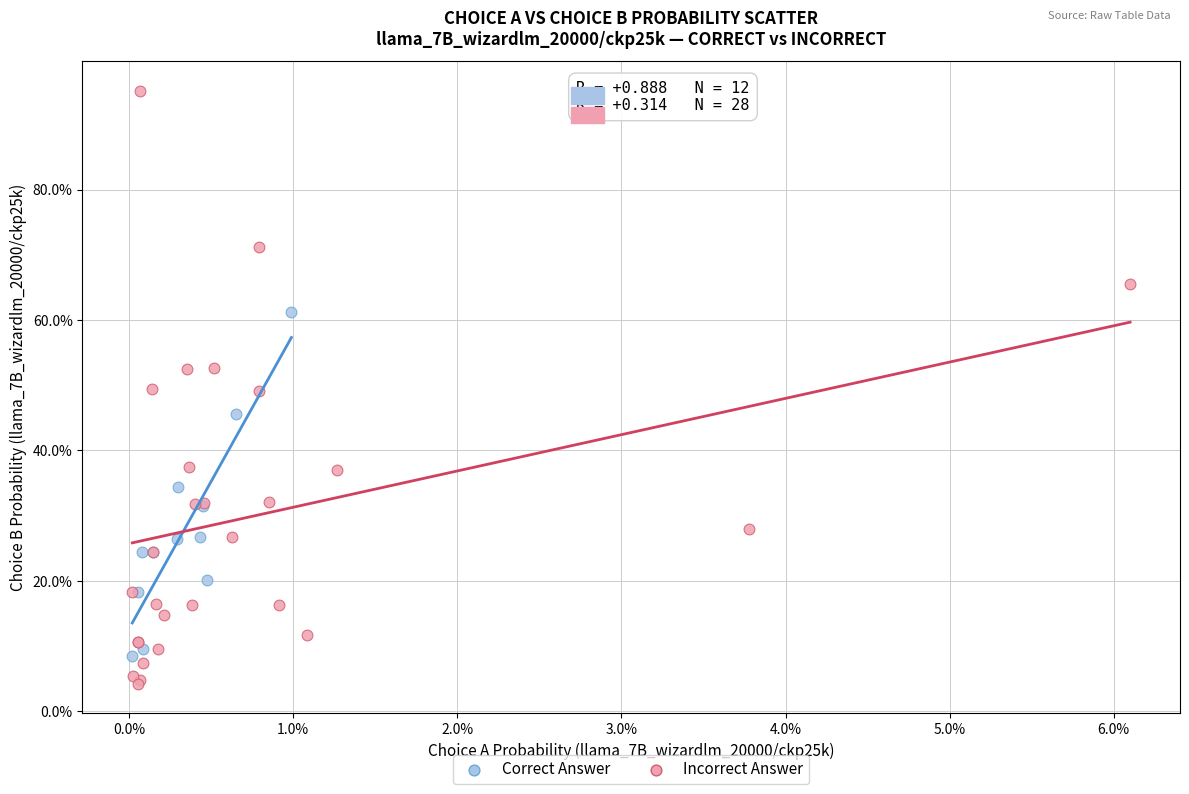

Which series has the largest Y range (max minus min)?

Incorrect Answer